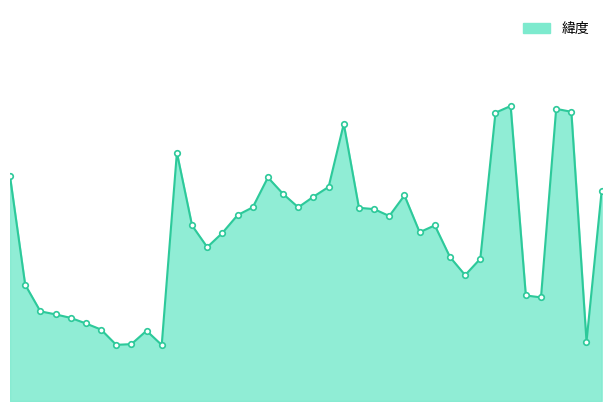

True or false: 緯度_line has a value of 51.5 at 18.

False